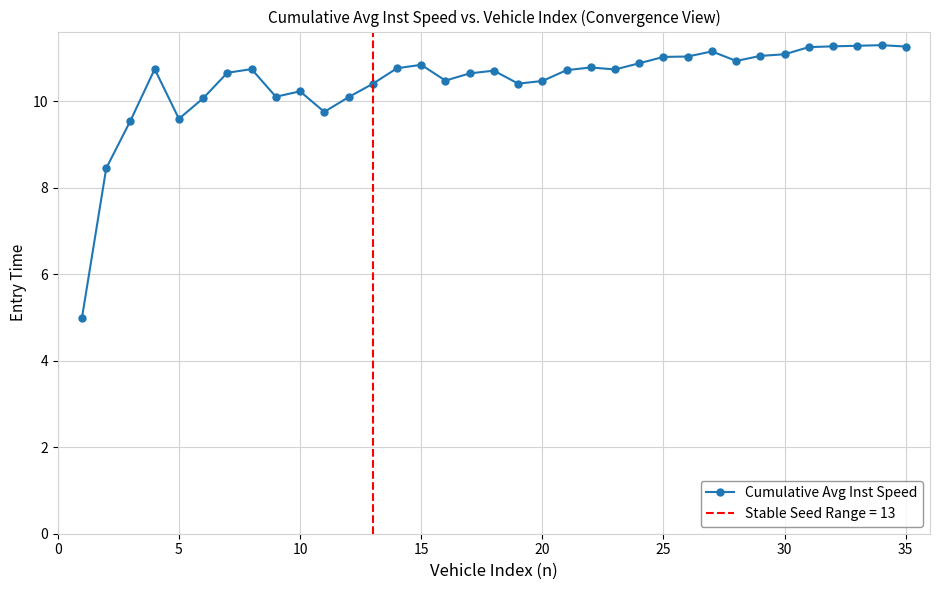

At which category does Cumulative Avg Inst Speed reach its first local valley?

5